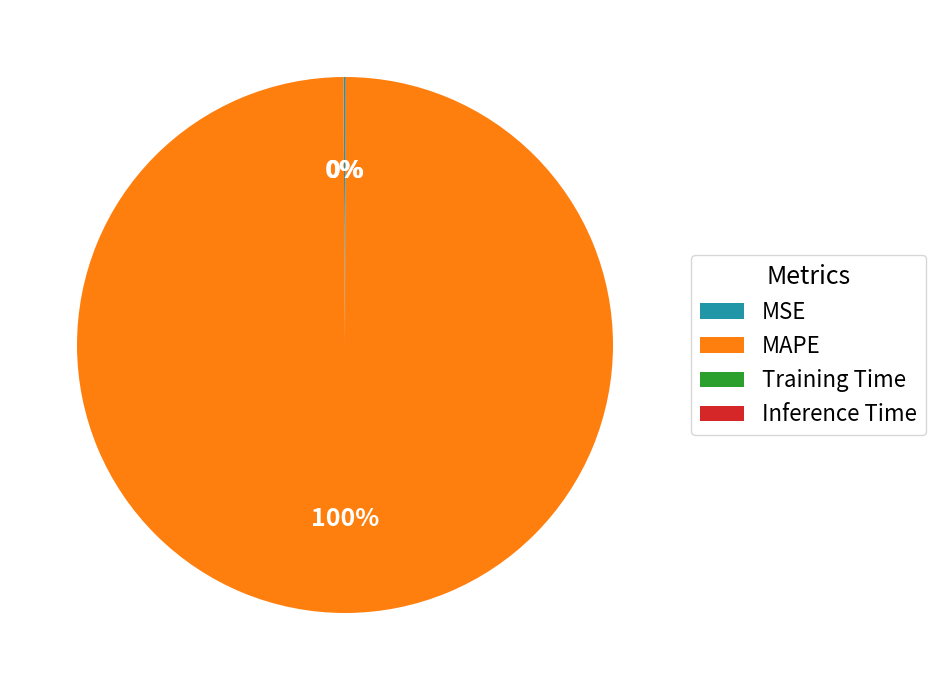

Which category has the biggest portion of the pie?

MAPE